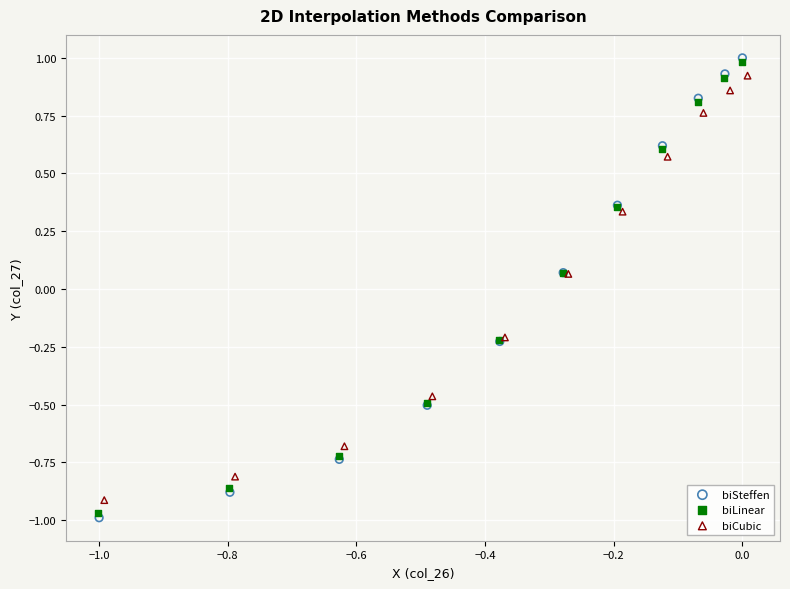

Which series contains the lowest Y value?

biSteffen